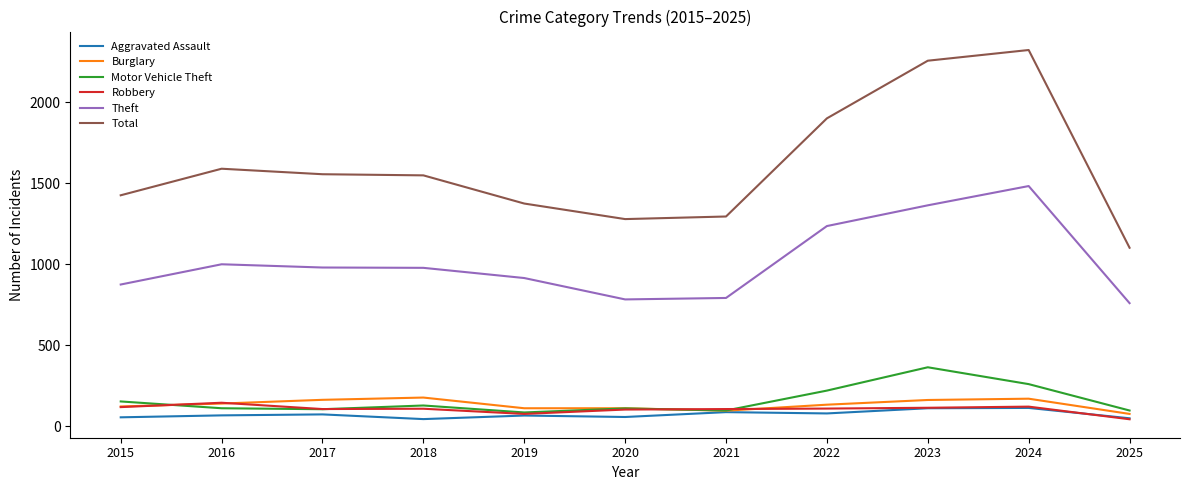

Which category has the highest value across all series?

2024